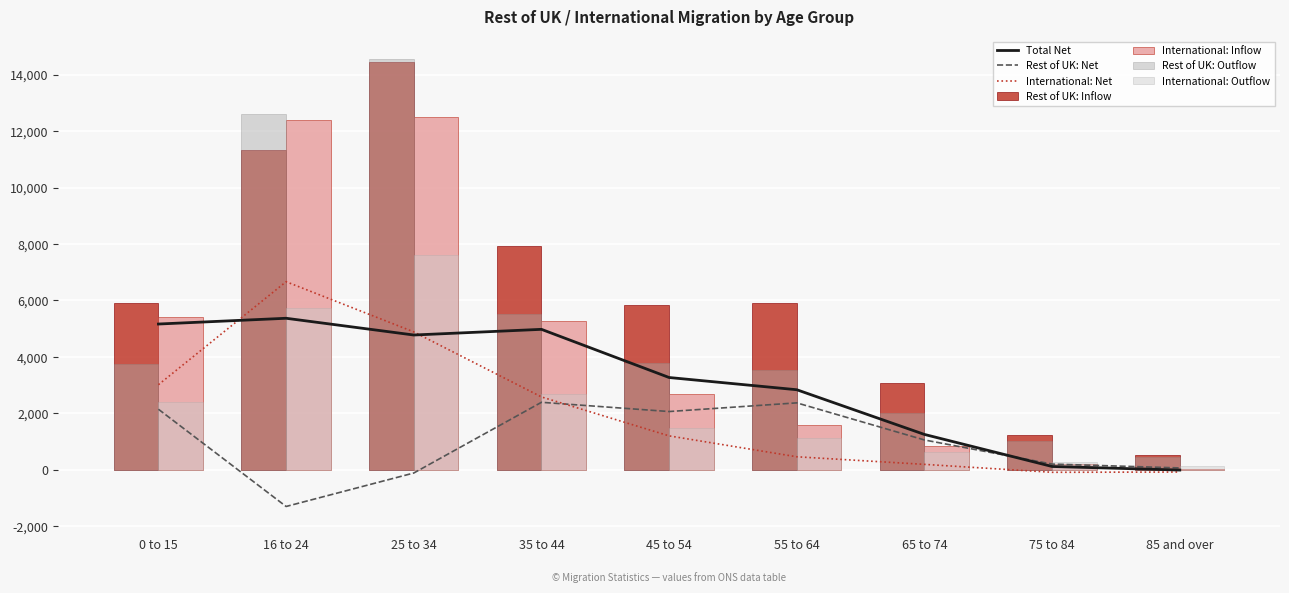

Which has a higher value, 0 to 15 or 65 to 74?

0 to 15